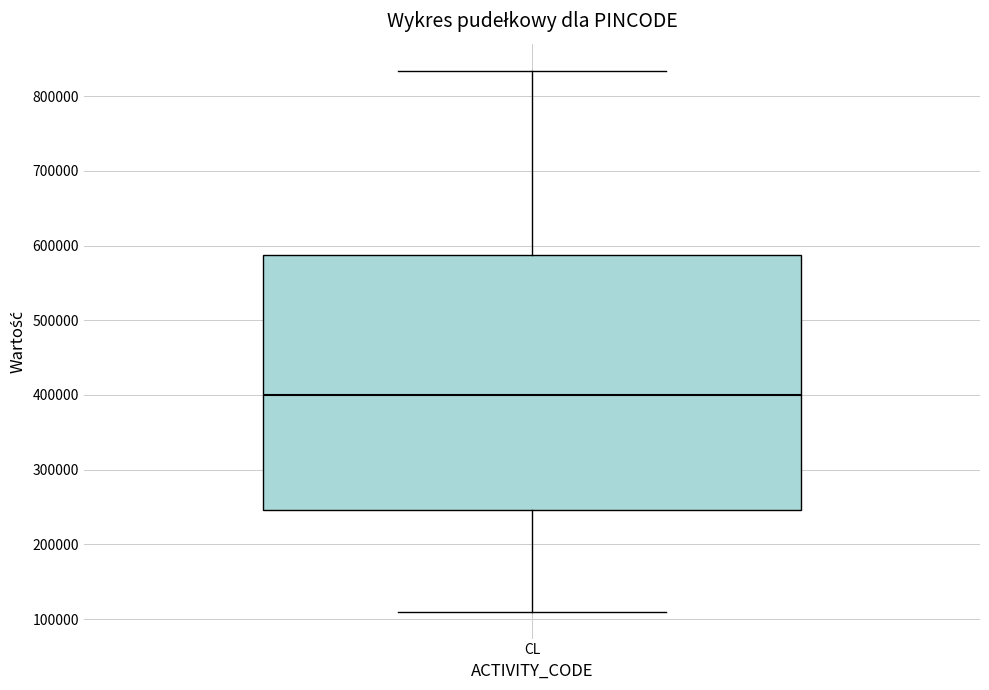

Where is the upper edge of the box for CL on the y-axis? The values are not printed on the chart, so give them approximately, as read against the axis.

590000